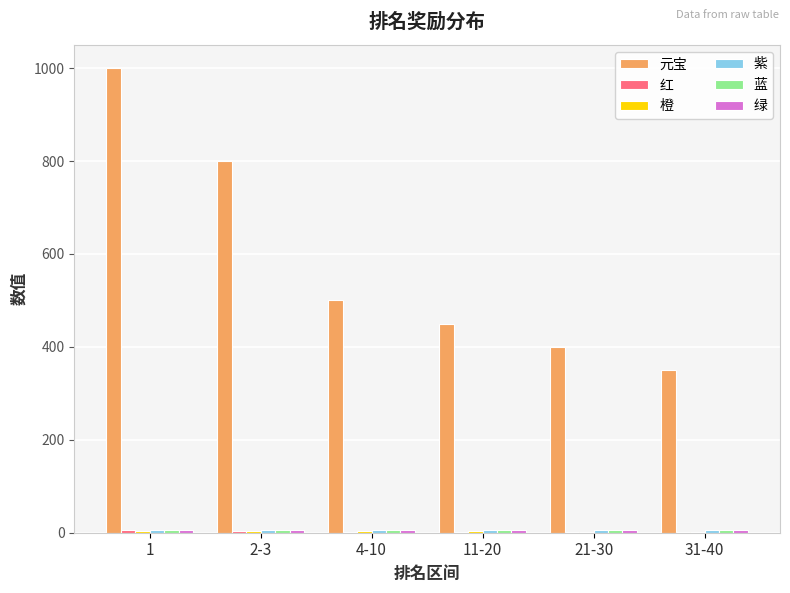

The 元宝 series shows 350 at 31-40. True or false?

True